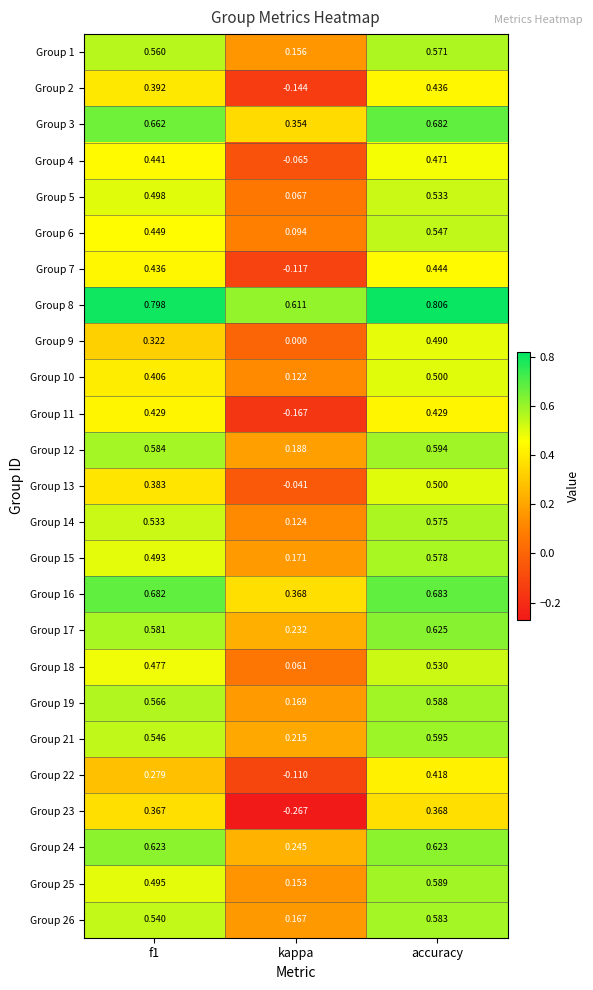

What is the total value across all series at f1?

12.5